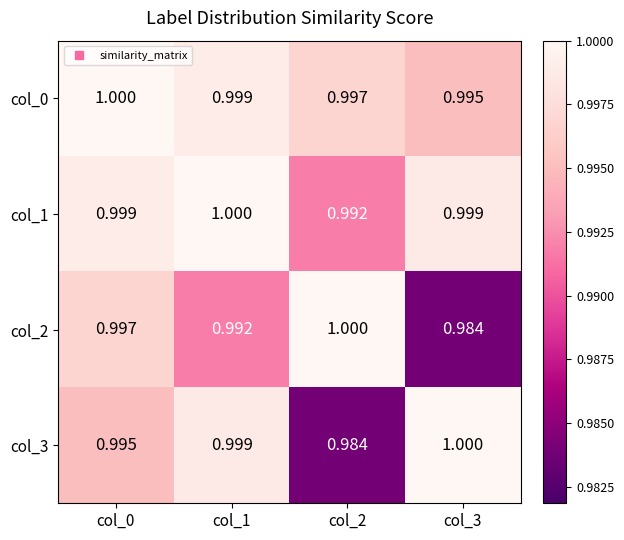

Which category has the lowest value across all series?

col_3